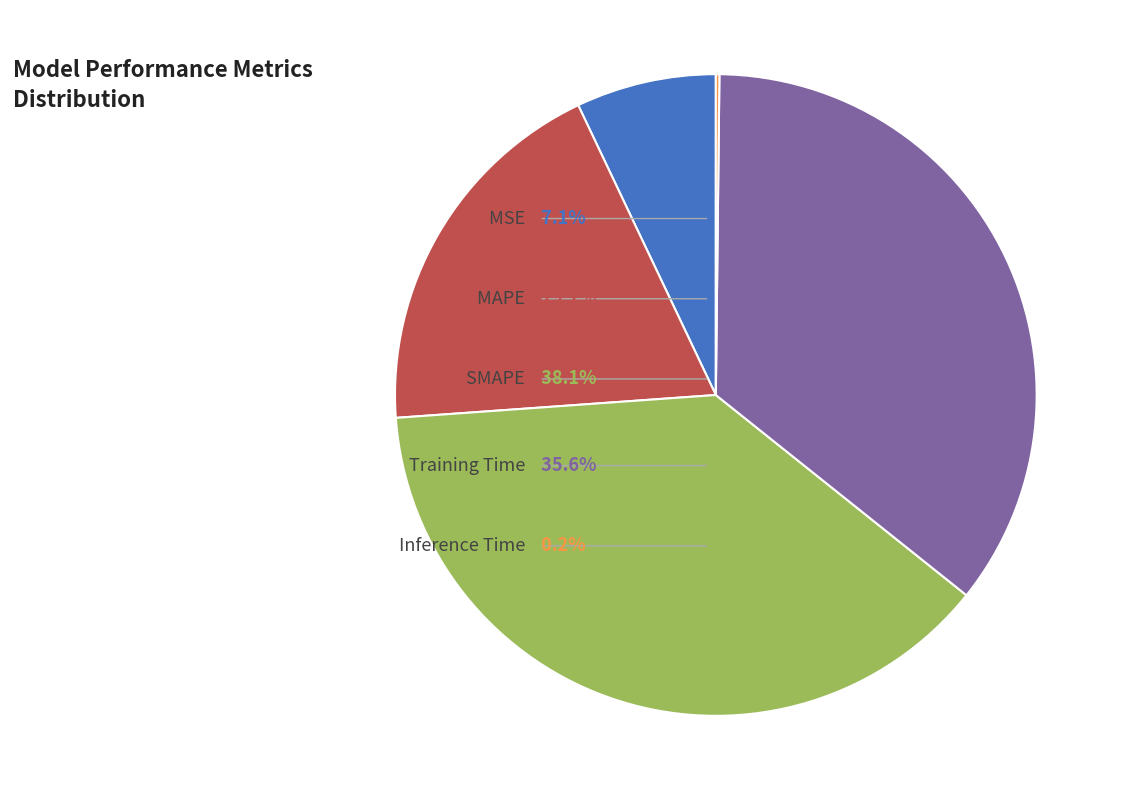

Is it true that MAPE is 19% of the pie?

True